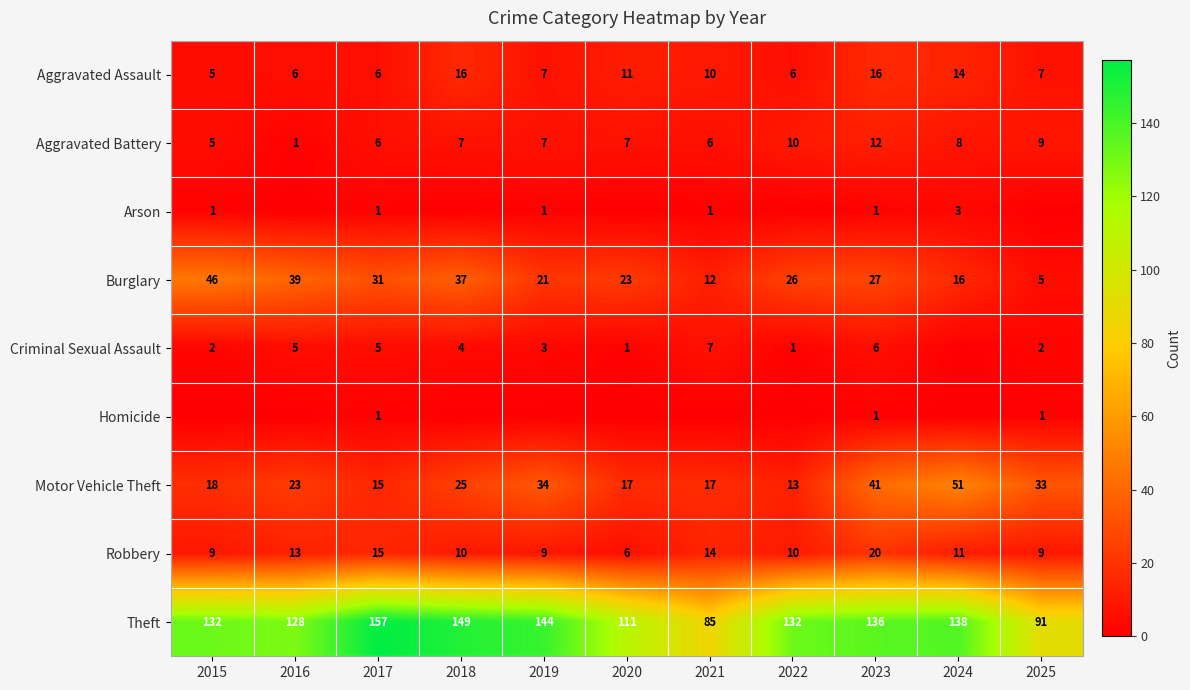

Count the number of categories in the chart.

11